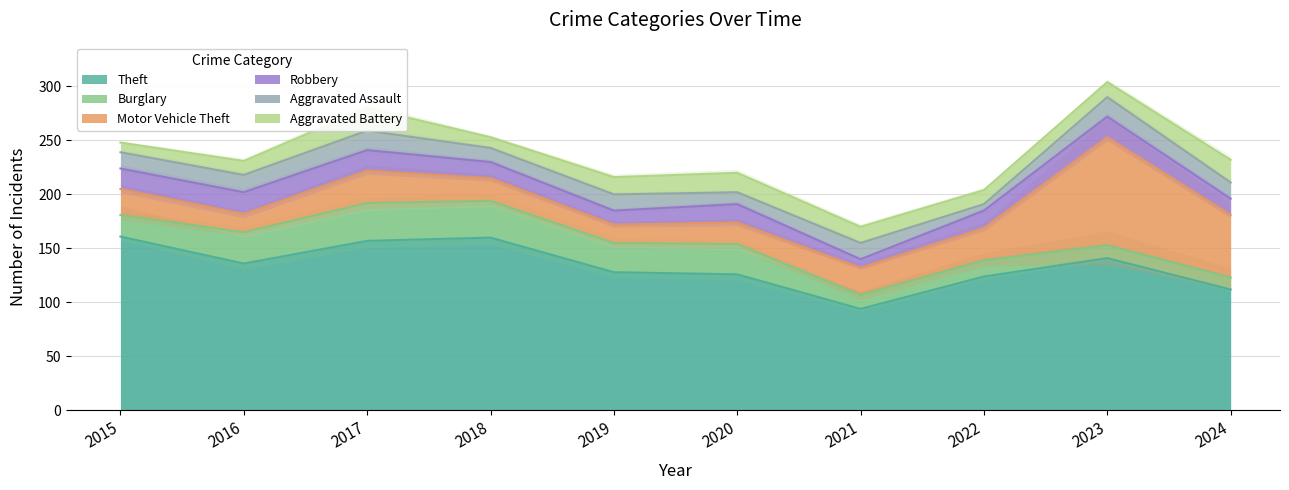

List the series in order of their peak value, lowest first.

Aggravated Assault, Robbery, Aggravated Battery, Burglary, Motor Vehicle Theft, Theft